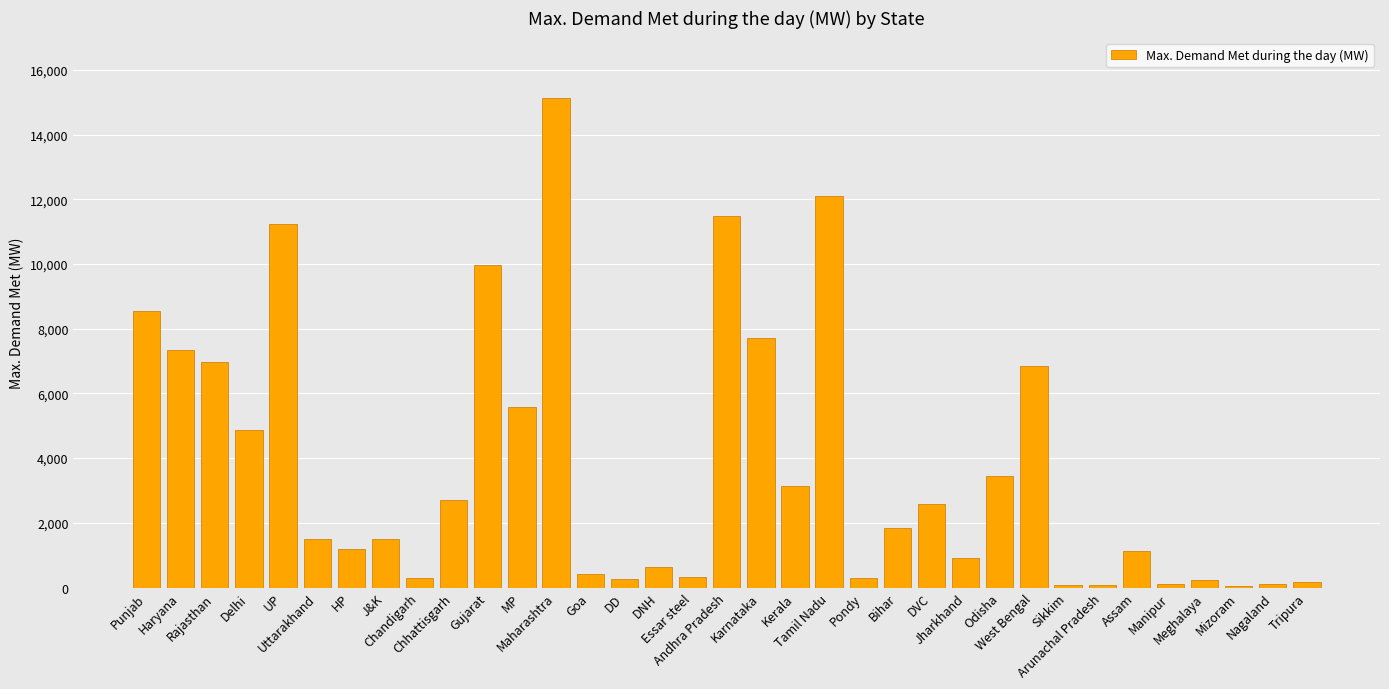

What is the label of the 30th bar from the right?

Uttarakhand